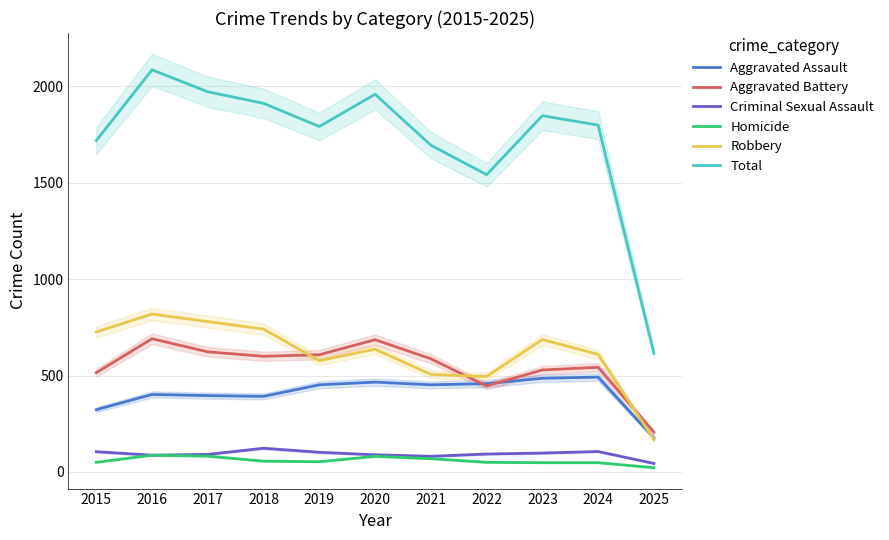

Between which two adjacent categories do Robbery and Aggravated Assault first intersect?

2024 and 2025